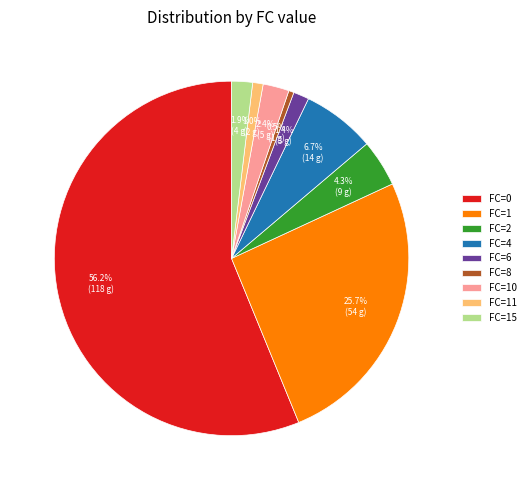

What is the largest slice in the pie chart?

FC=0